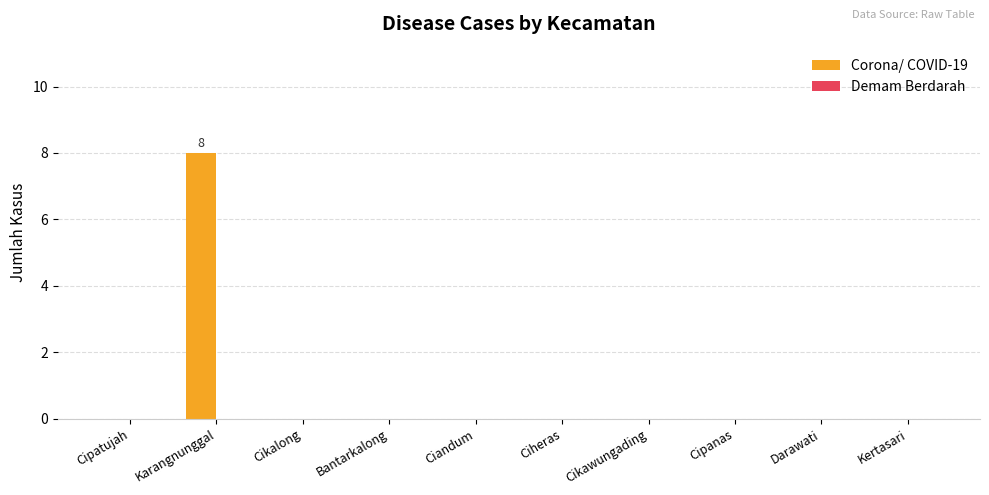

The chart shows a value of 0 at Cipatujah. True or false?

True